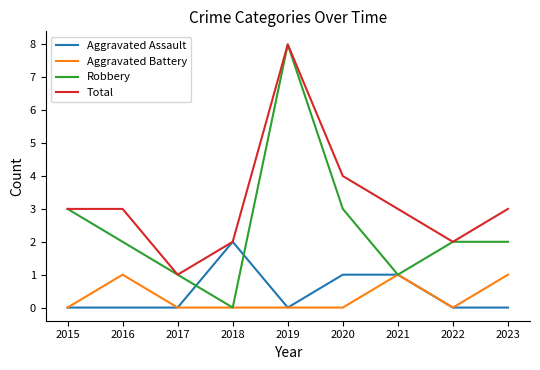

How many lines are shown in the chart?

4